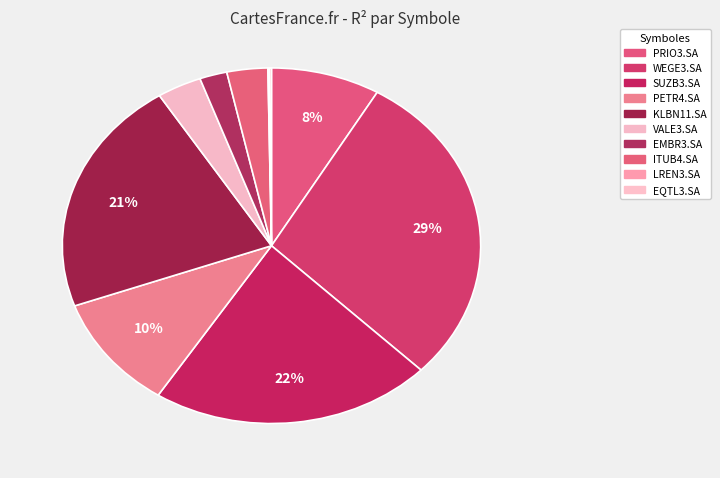

What is the smallest slice in the pie chart?

LREN3.SA